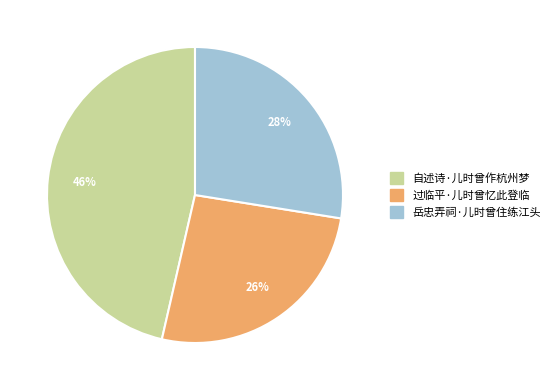

Between 过临平·儿时曾忆此登临 and 自述诗·儿时曾作杭州梦, which is larger?

自述诗·儿时曾作杭州梦